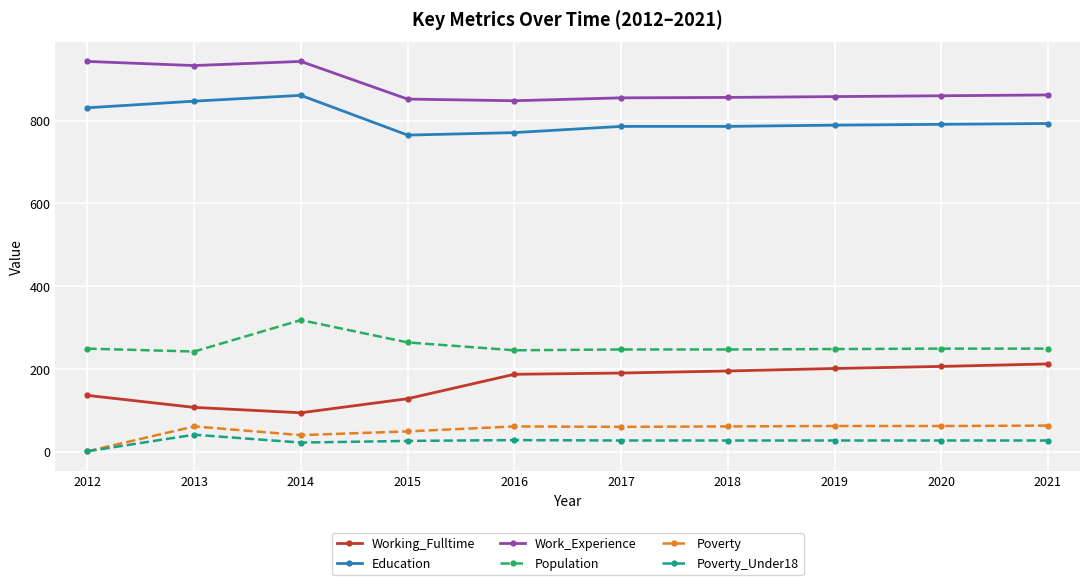

What is the minimum value for Education?

765